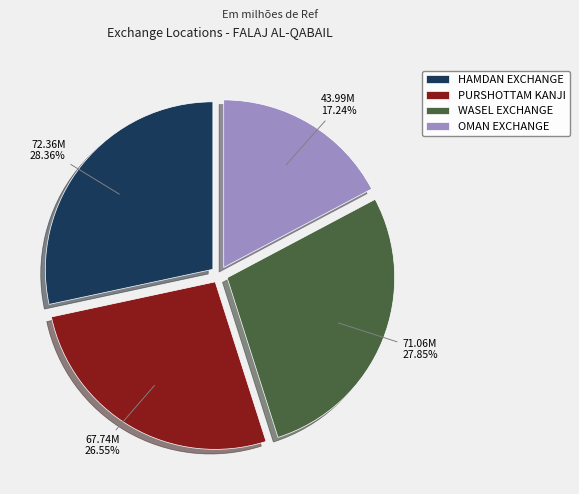

How many segments does this pie chart have?

4